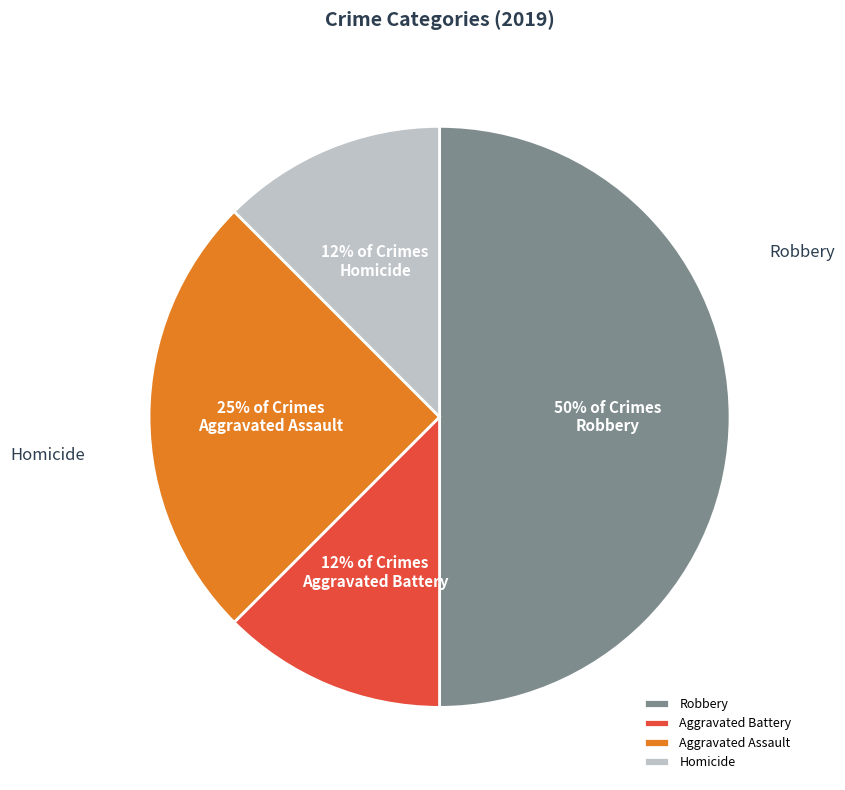

How many segments does this pie chart have?

4